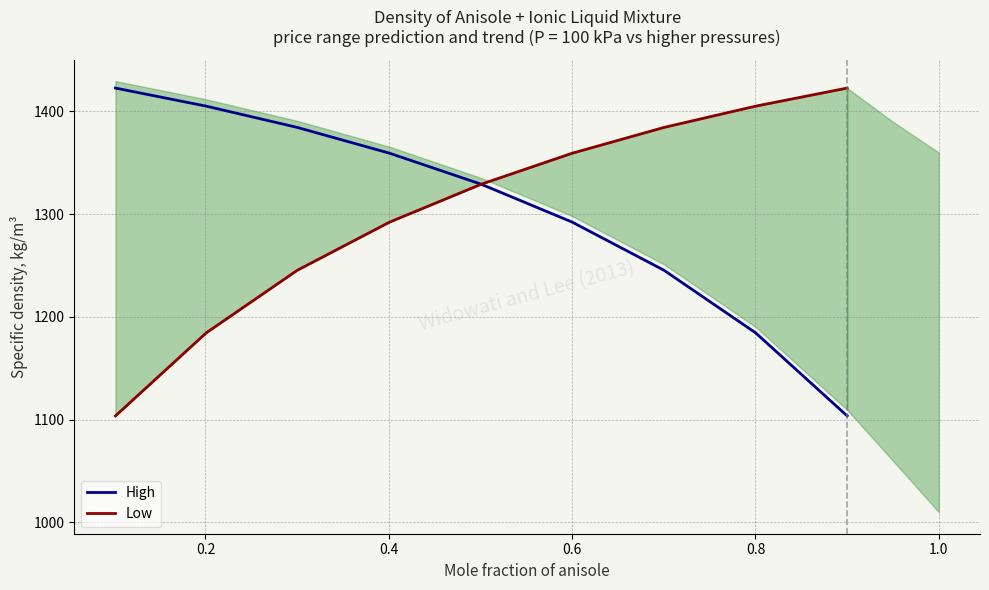

What is the average value of the High series?

1303.0